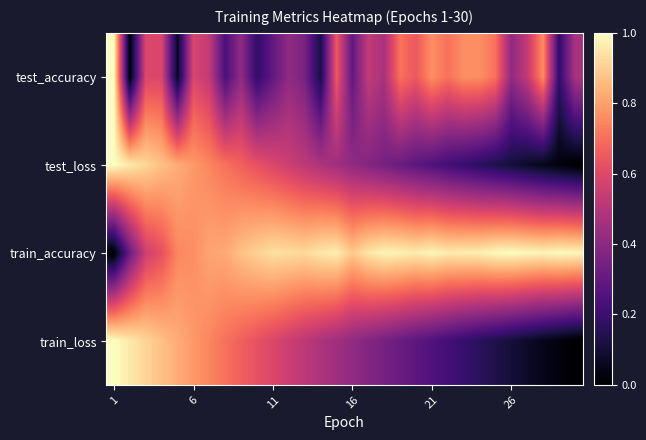

Reading left to right, extract all data points from this chart.

test_accuracy: 1.0	0.0	0.6	0.6	0.1	0.6	0.5	0.2	0.4	0.2	0.3	0.4	0.4	0.1	0.6	0.3	0.5	0.5	0.7	0.6	0.8	0.7	0.8	0.8	0.7	0.4	0.5	0.8	0.2	0.5
test_loss: 1.0	1.0	0.9	0.9	0.8	0.8	0.7	0.7	0.7	0.6	0.6	0.6	0.5	0.5	0.4	0.4	0.4	0.3	0.3	0.3	0.3	0.2	0.2	0.2	0.1	0.1	0.1	0.1	0.0	0.0
train_accuracy: 0.0	0.3	0.6	0.6	0.7	0.8	0.8	0.8	0.9	0.9	0.9	0.9	0.9	1.0	1.0	0.9	0.9	1.0	1.0	1.0	1.0	1.0	1.0	1.0	1.0	1.0	1.0	1.0	1.0	1.0
train_loss: 1.0	1.0	0.9	0.9	0.8	0.8	0.7	0.7	0.7	0.6	0.6	0.6	0.5	0.5	0.4	0.4	0.4	0.3	0.3	0.3	0.3	0.2	0.2	0.2	0.1	0.1	0.1	0.1	0.0	0.0